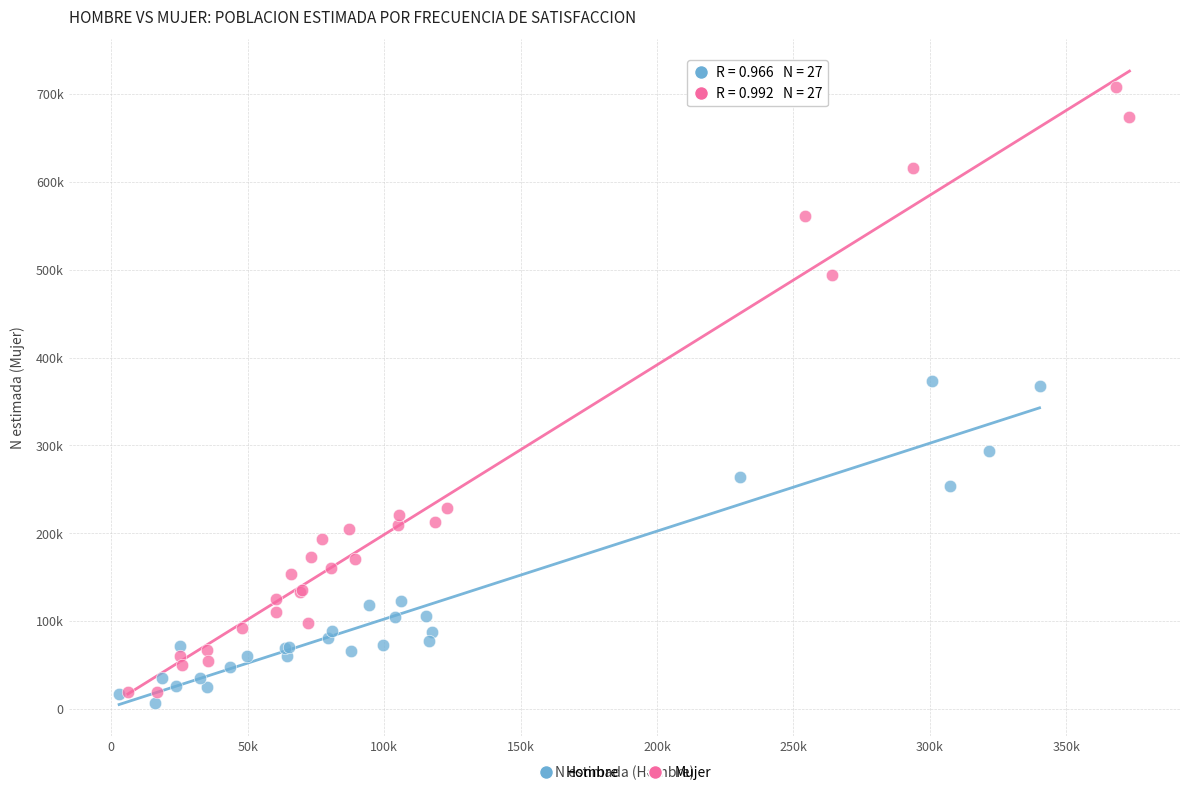

Which series has the widest spread of Y values?

Mujer